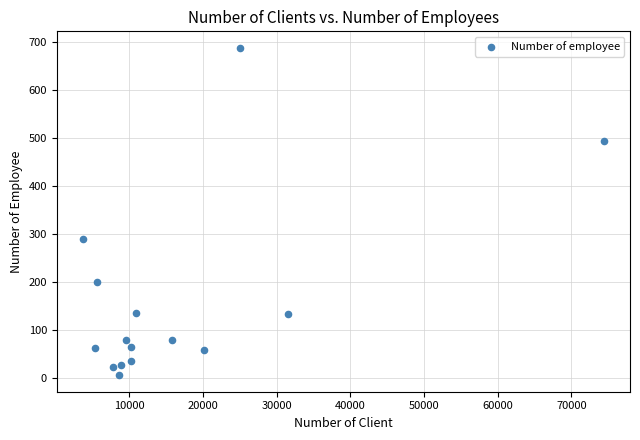

What Y value in the scatter plot is closest to 347?

289